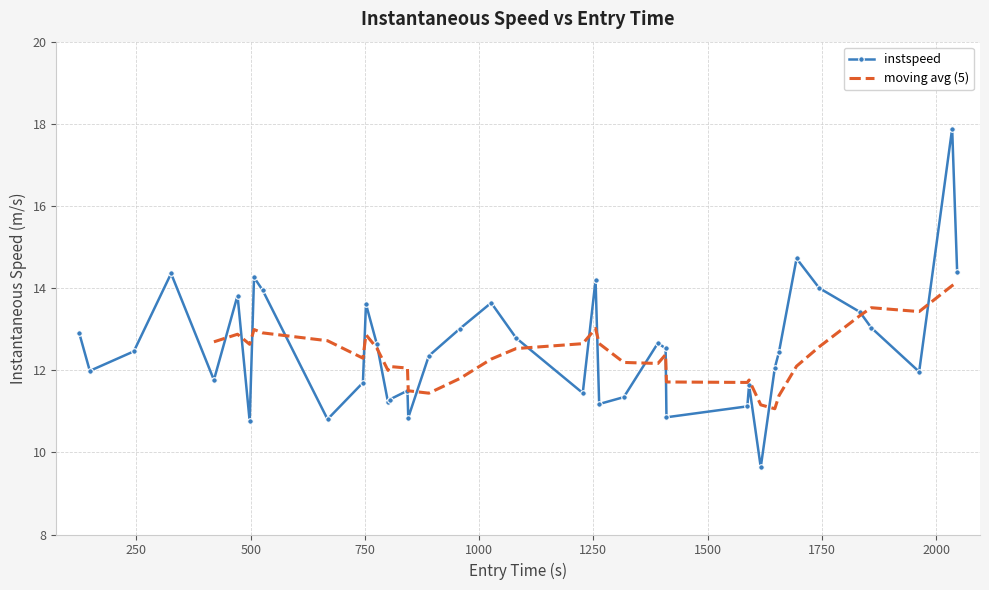

Reading left to right, transcribe all the data shown in this chart.

97=12.9	371=12.0	253=12.5	163=14.4	269=11.8	59=13.8	22=10.8	190=14.3	92=13.9	88=10.8	5=11.7	69=13.6	369=12.6	142=11.2	131=11.3	6=11.5	153=10.8	106=12.3	400=13.0	78=13.6	185=12.8	266=11.4	373=14.2	397=11.2	183=11.3	105=12.7	388=12.5	263=10.9	174=11.1	21=11.6	178=9.6	56=12.1	79=12.4	389=14.7	146=14.0	138=13.4	170=13.0	2177=12.0	2152=17.9	2195=14.4